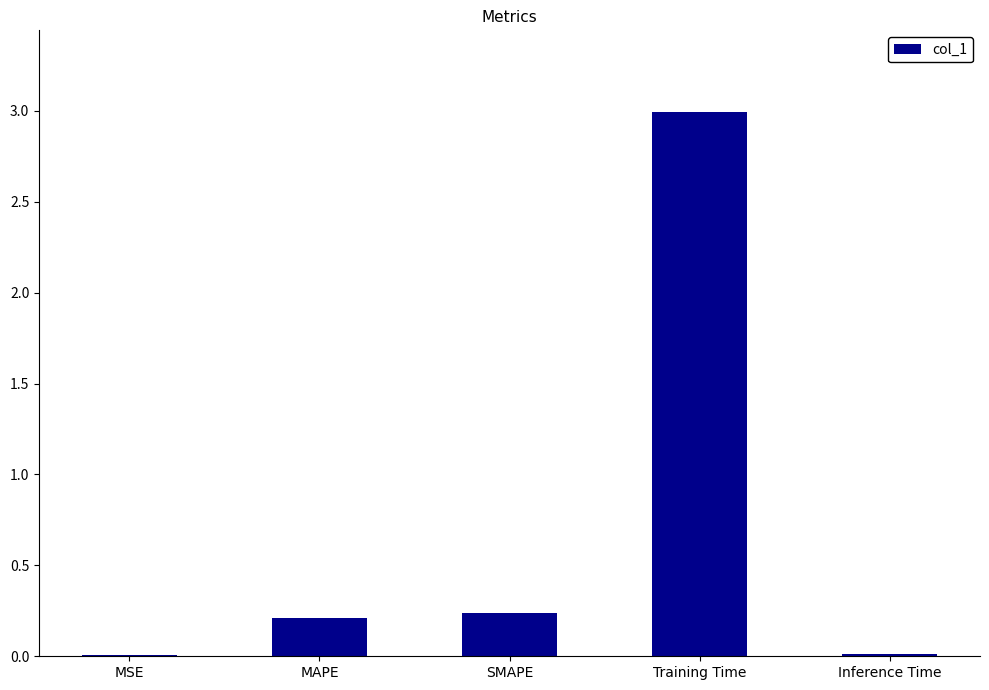

What is the greatest value displayed?

3.0